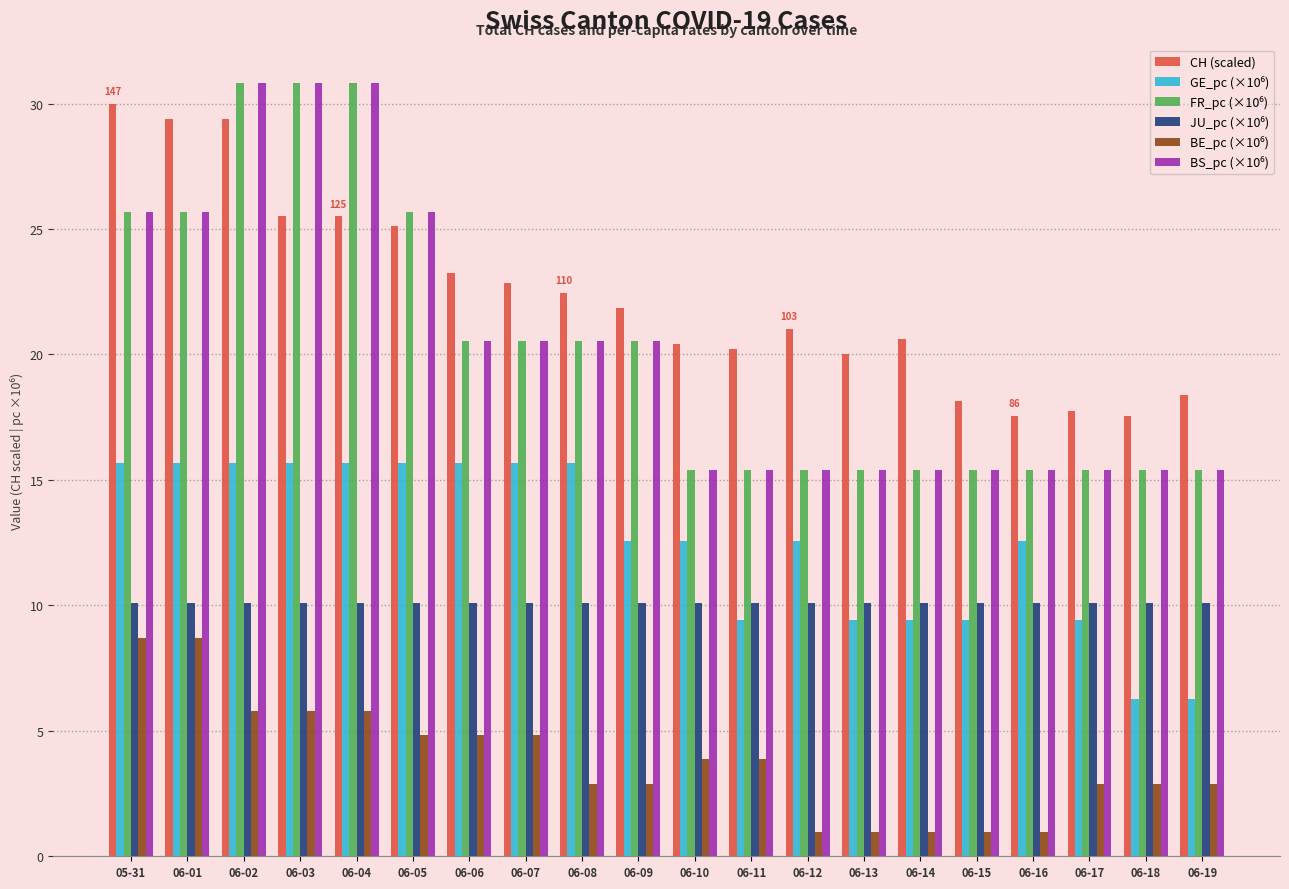

What is the difference between the CH (scaled) values at 06-08 and 06-13?

2.4